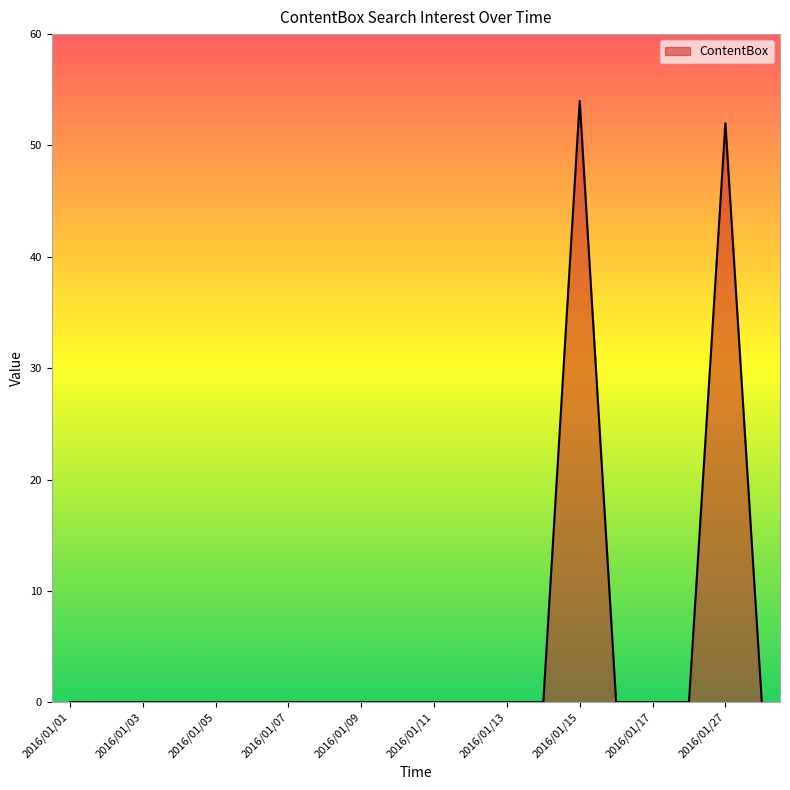

What is the difference between the maximum and minimum values?

54